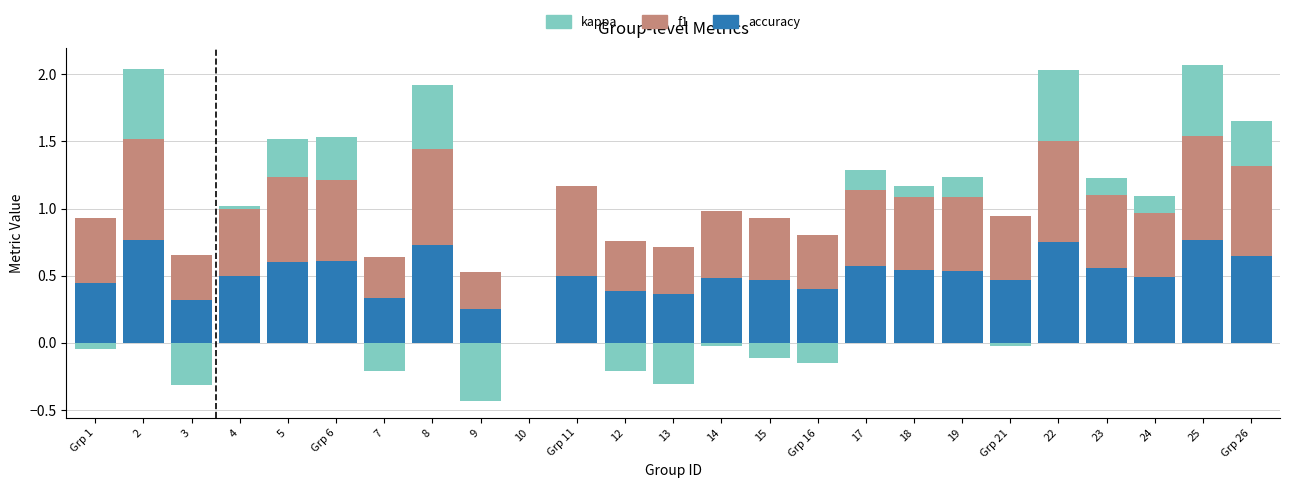

What is the sum of all f1 values?

12.7